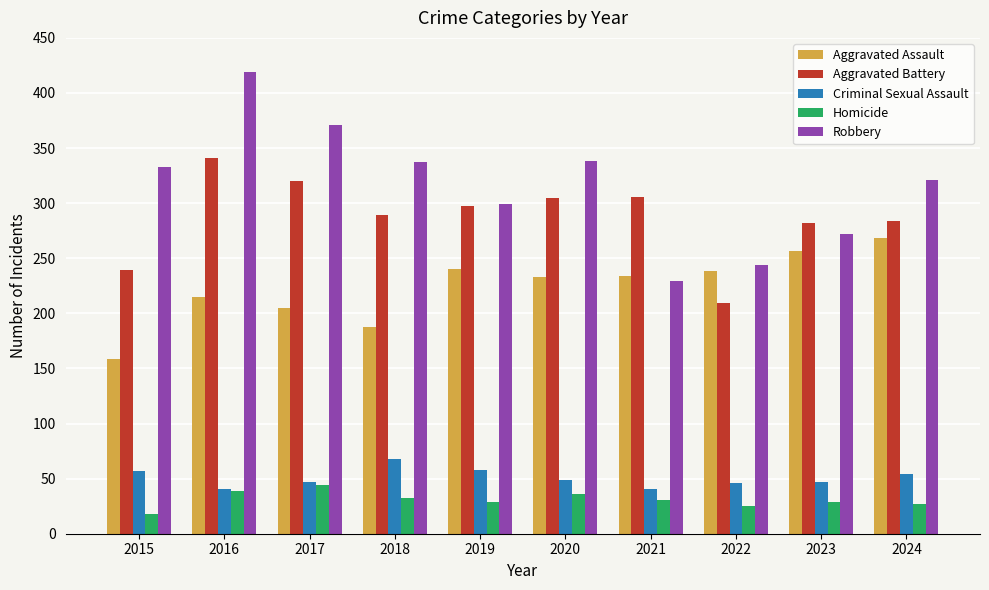

At which category is the sum across all series the highest?

2016